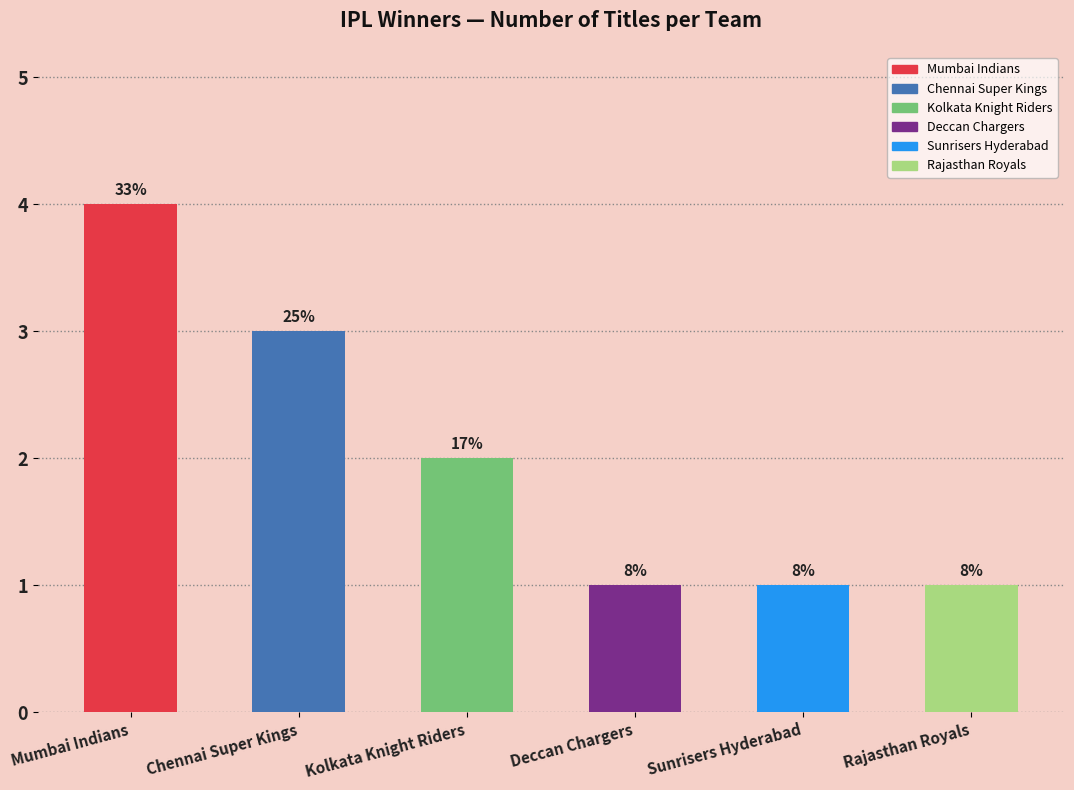

How many bars are there in total?

6